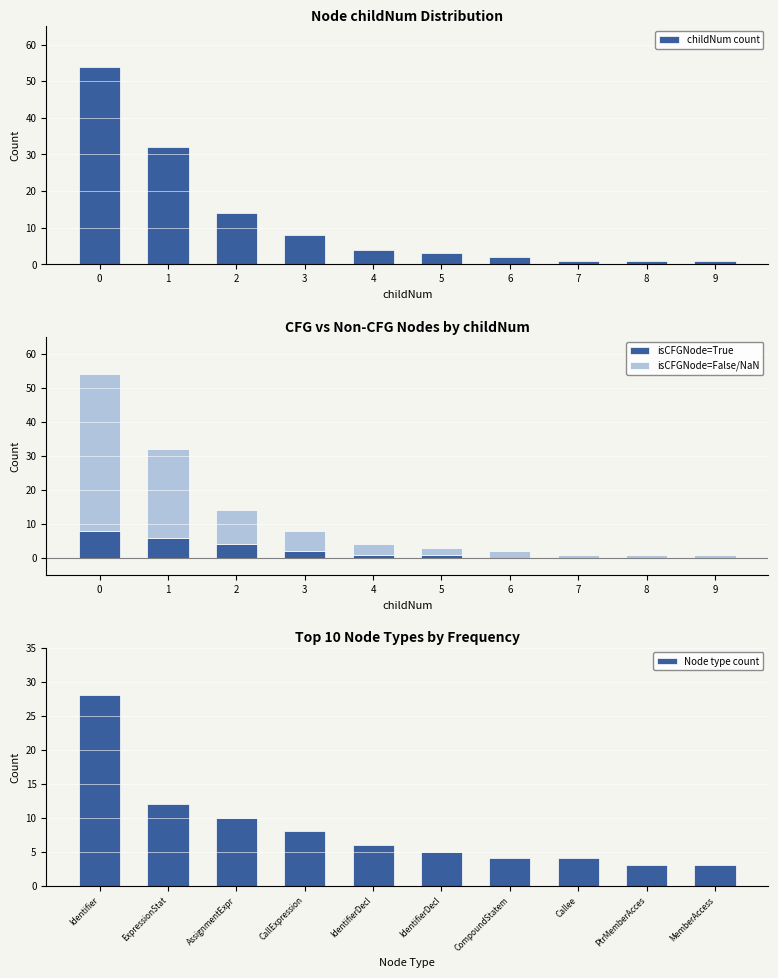

What is the sum of all childNum count values?

120